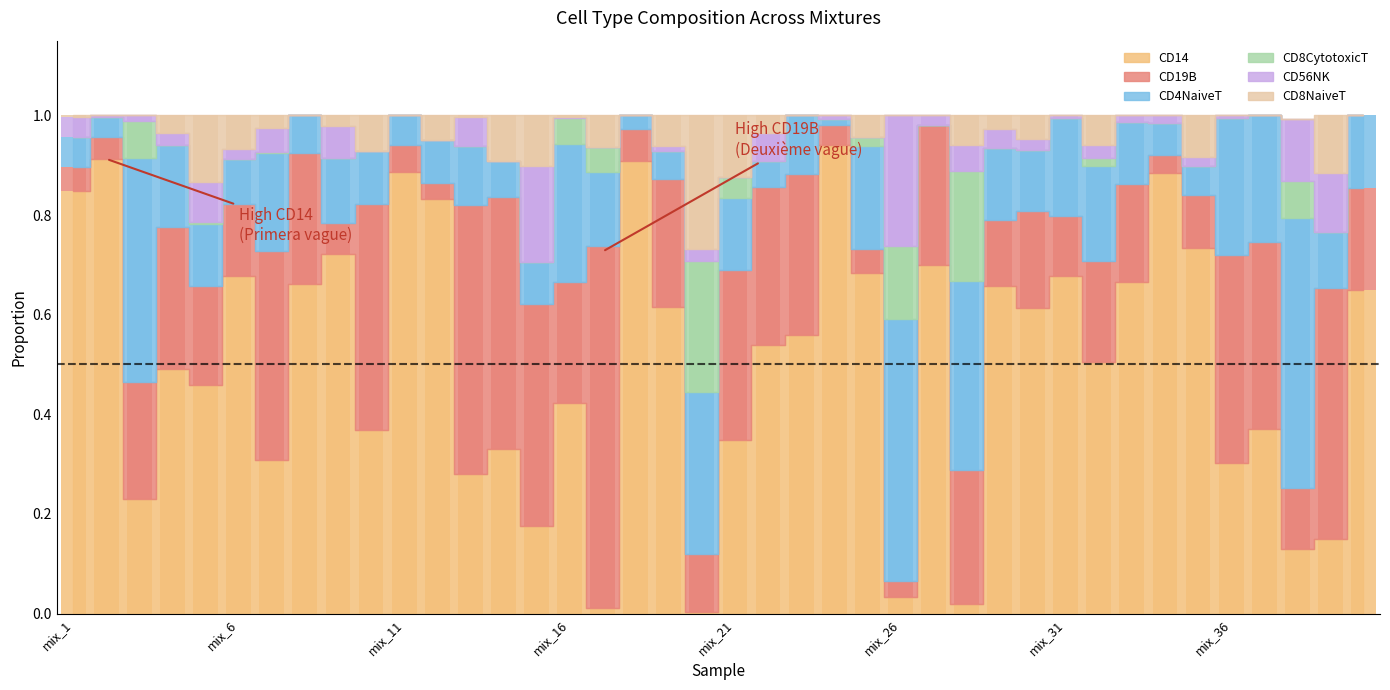

At which category does the chart reach its minimum across all series?

mix_27